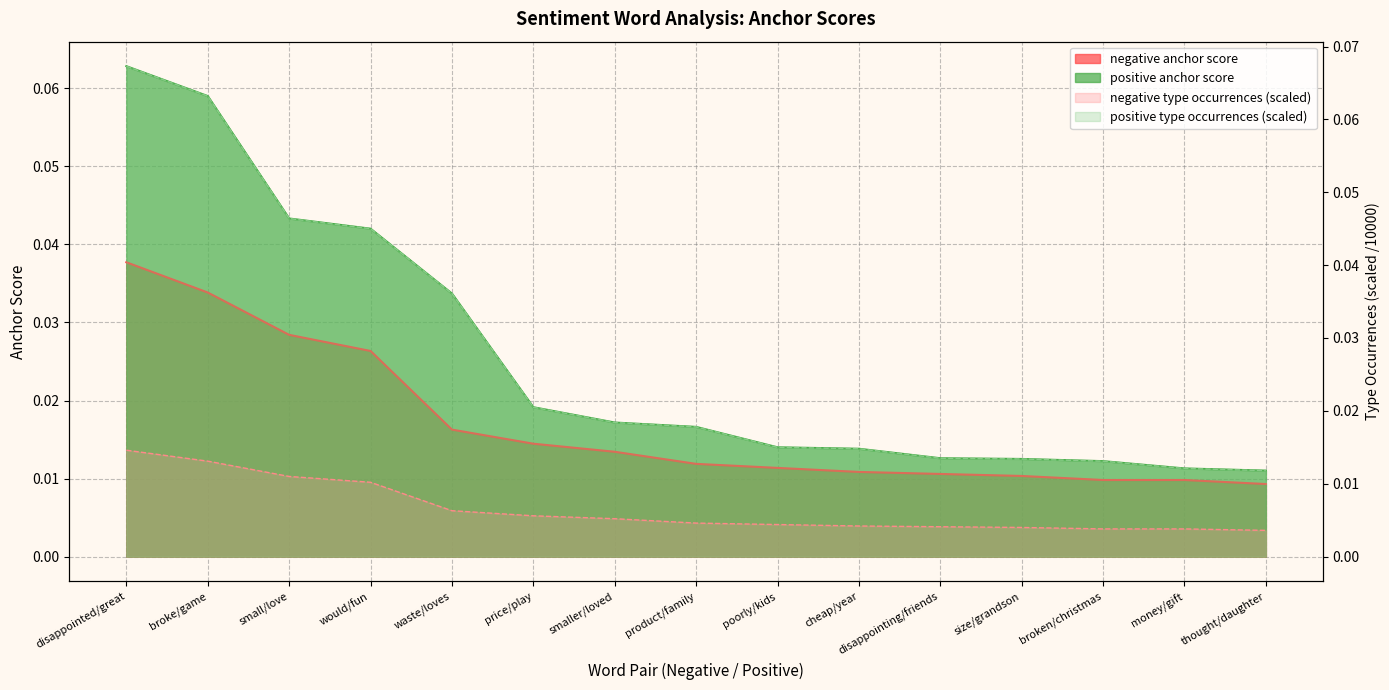

Which label corresponds to the smallest value in the chart?

thought/daughter